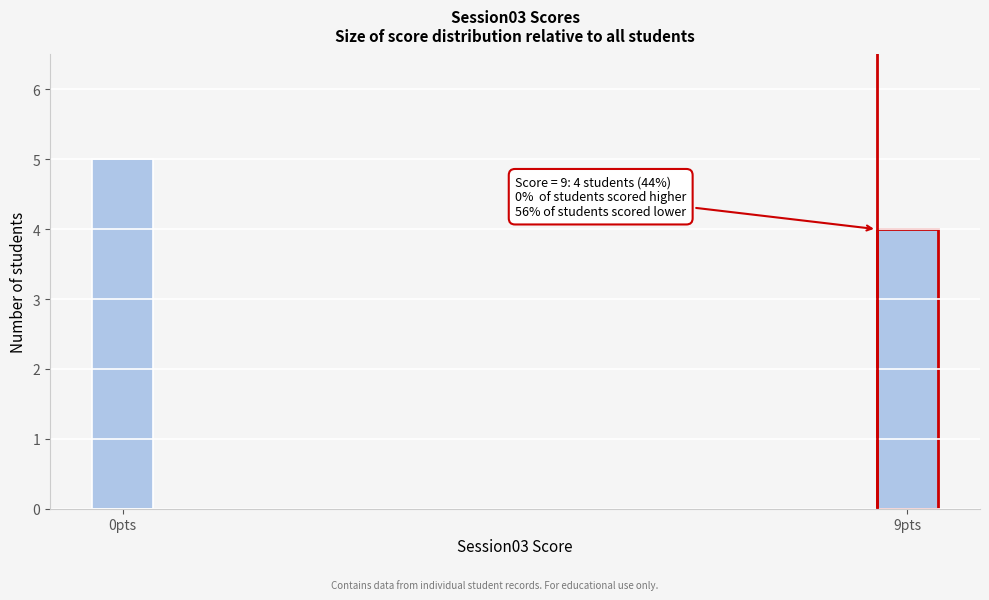

Reading left to right, what are all the values shown in this chart?

5	4